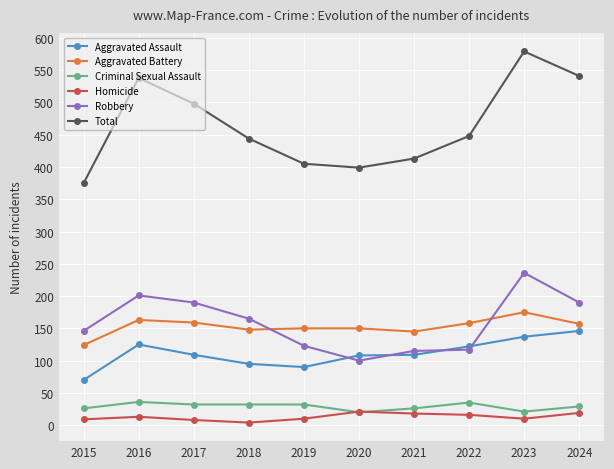

What is the average value of the Robbery series?

158